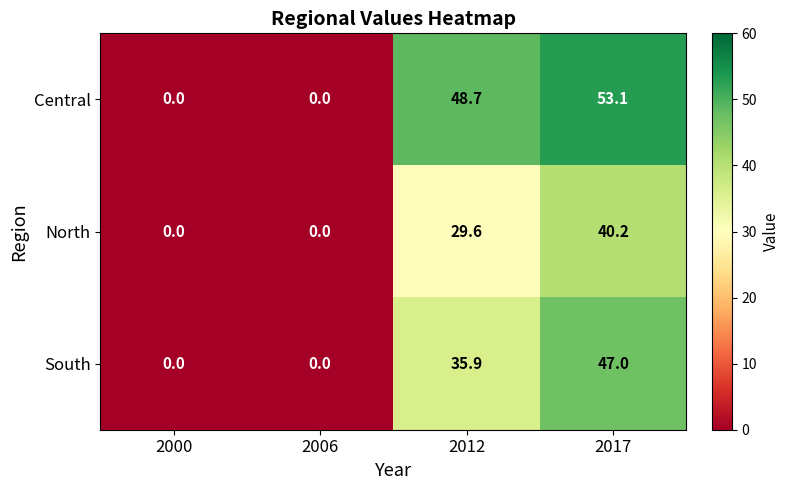

Which series has the largest range (max minus min)?

Central